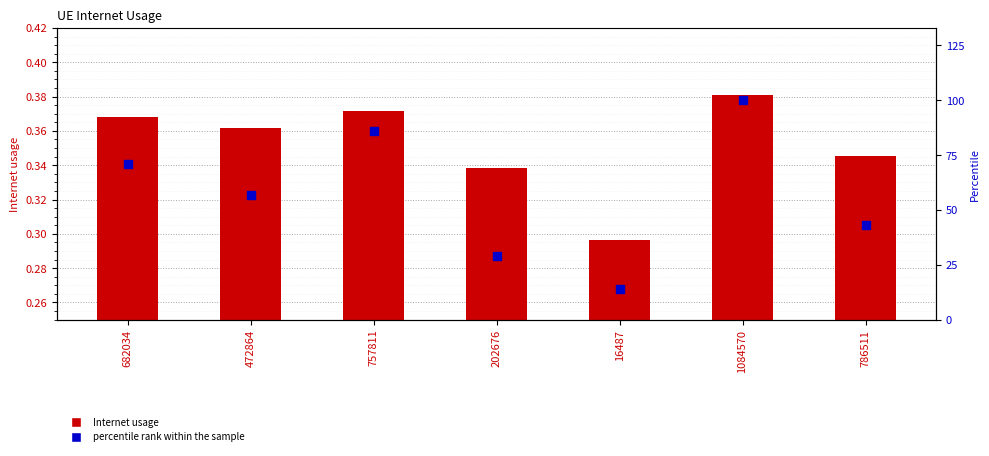

Which series has the widest spread of Y values?

percentile rank within the sample